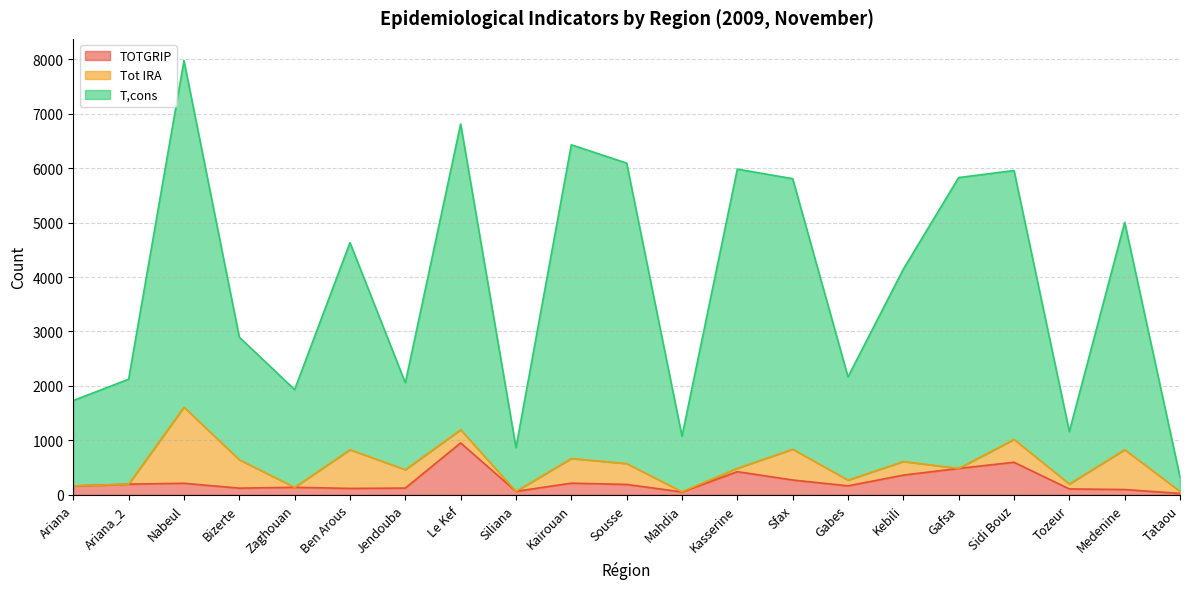

Where is T,cons nearest to the value 4151?

Kebili